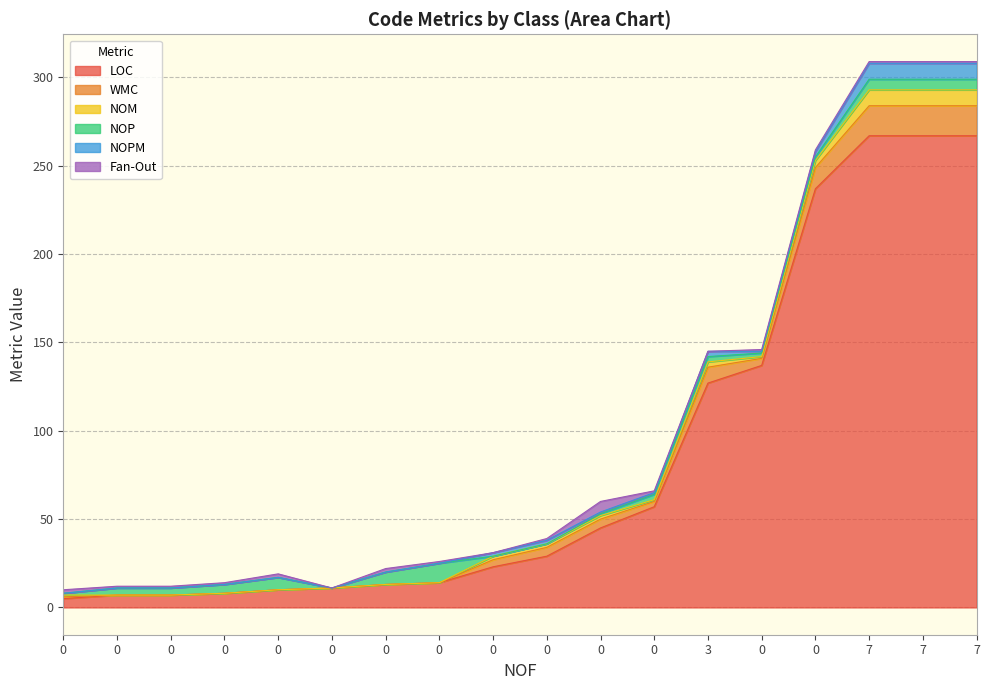

The NOM series shows 0 at 0. True or false?

True